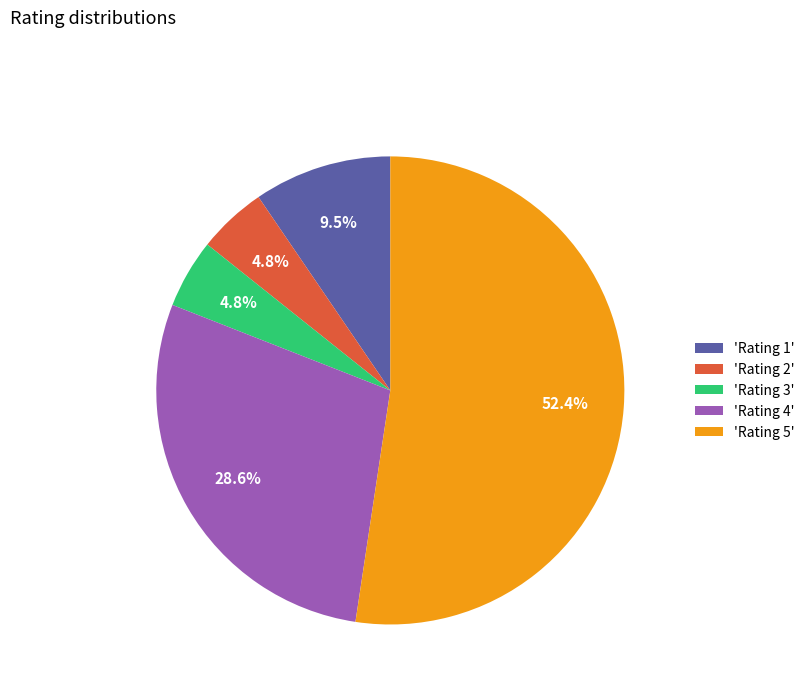

Which has a higher value, 'Rating 4' or 'Rating 1'?

'Rating 4'